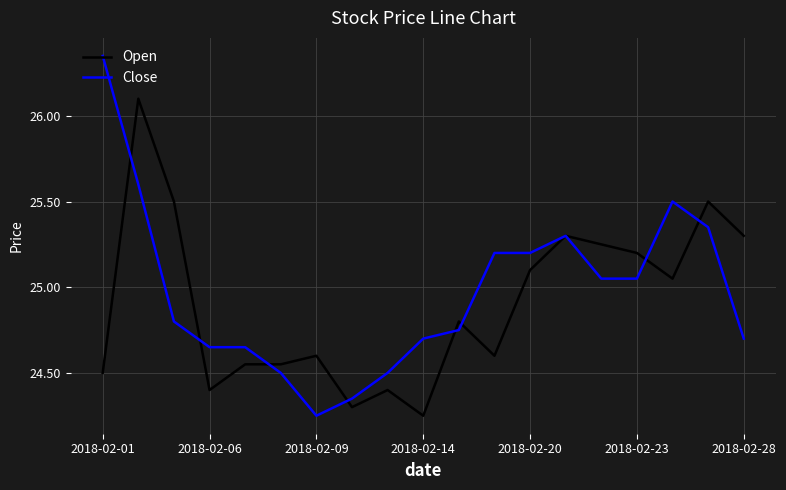

Rank the series by their maximum value, from highest to lowest.

Close, Open